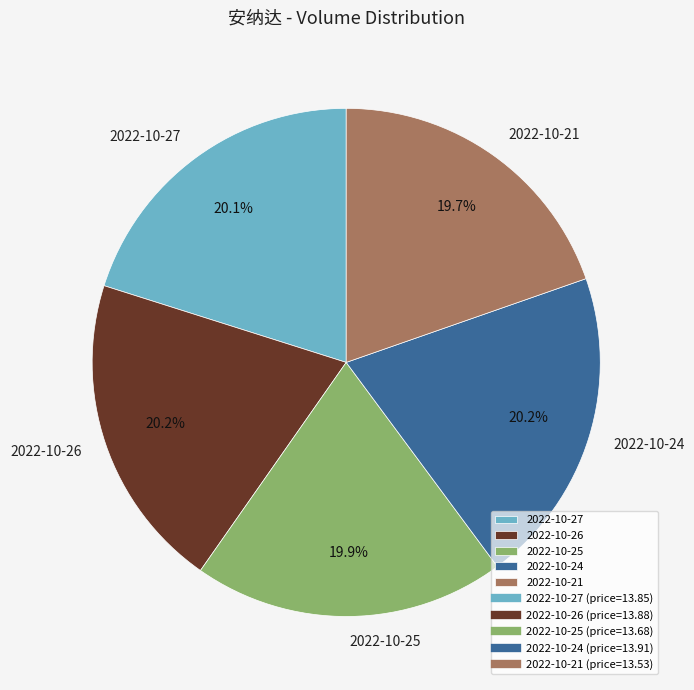

Which has a higher value, 2022-10-21 or 2022-10-26?

2022-10-26